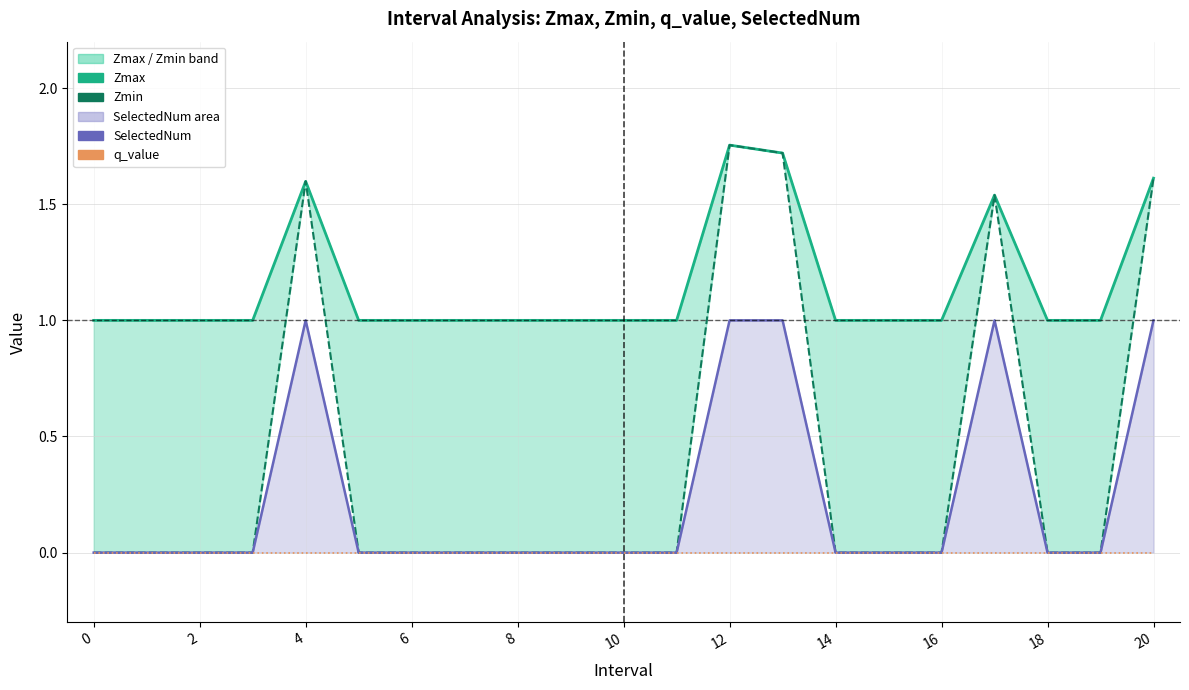

True or false: Zmin and Zmax cross at least once.

False